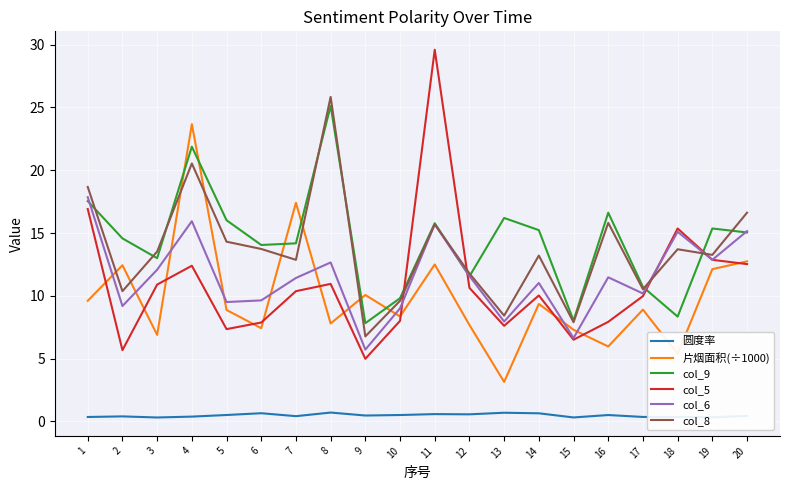

True or false: col_9 and 圆度率 cross at least once.

False